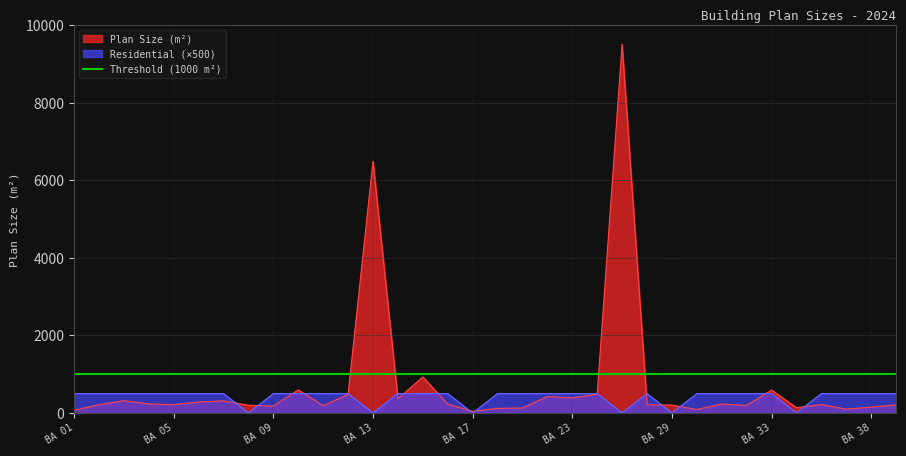

Reading right to left, list all the values displayed in this chart.

Plan Size (m²): 207.9	150.1	98.1	216.6	134.7	590.3	192.8	231.8	88.0	202.1	210.6	9513.3	481.6	387.0	424.2	126.7	117.9	41.6	229.6	928.0	362.5	6492.5	476.6	186.7	594.6	176.3	199.8	311.5	281.5	213.9	232.8	315.5	212.2	69.2
Residential (Binary): 500.0	500.0	500.0	500.0	0.0	500.0	500.0	500.0	500.0	0.0	500.0	0.0	500.0	500.0	500.0	500.0	500.0	0.0	500.0	500.0	500.0	0.0	500.0	500.0	500.0	500.0	0.0	500.0	500.0	500.0	500.0	500.0	500.0	500.0